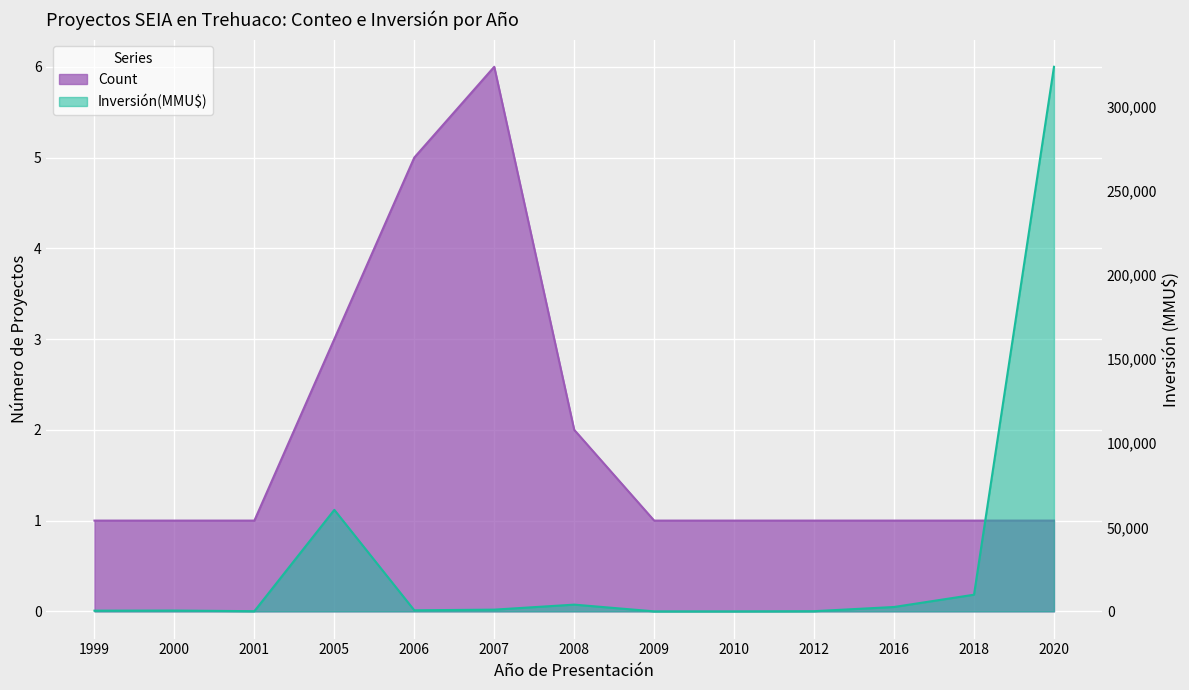

At how many categories does at least one series exceed 94376?

1